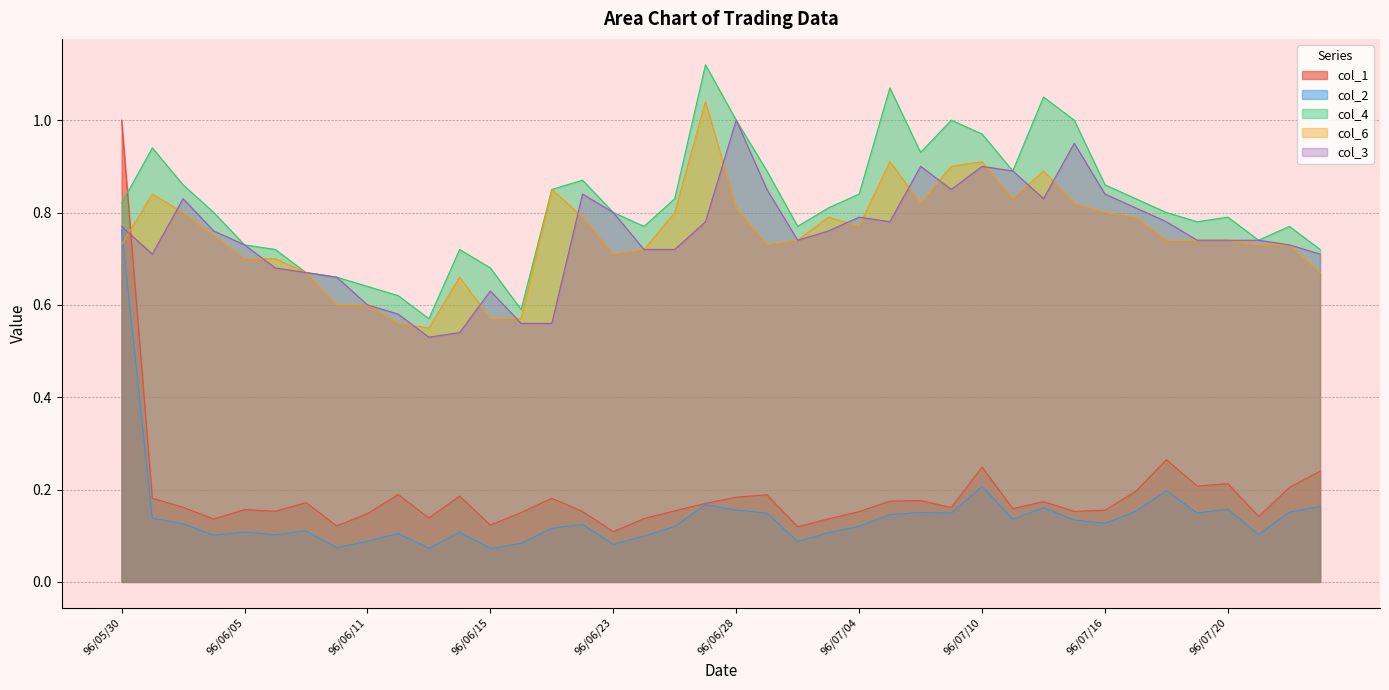

The col_2 series shows 0.3 at 96/06/28. True or false?

False